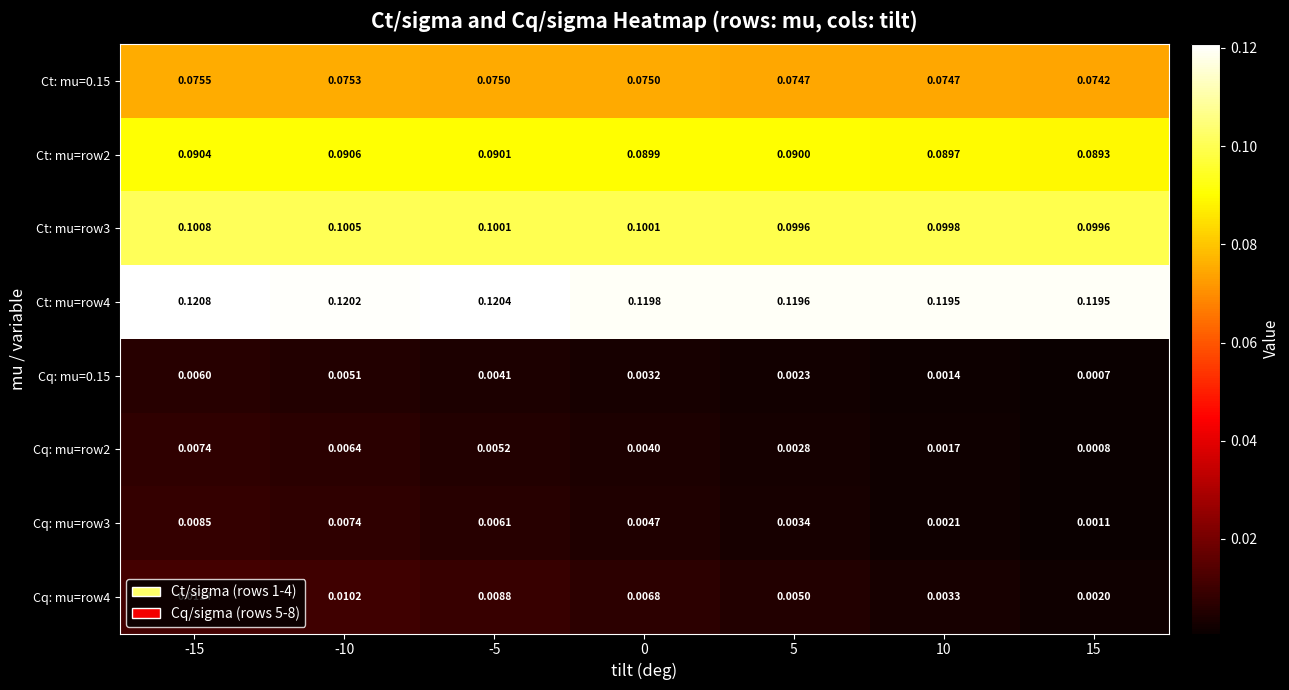

Is the value of Cq: mu=0.15 at 10 greater than the value of Cq: mu=row4 at 10?

No